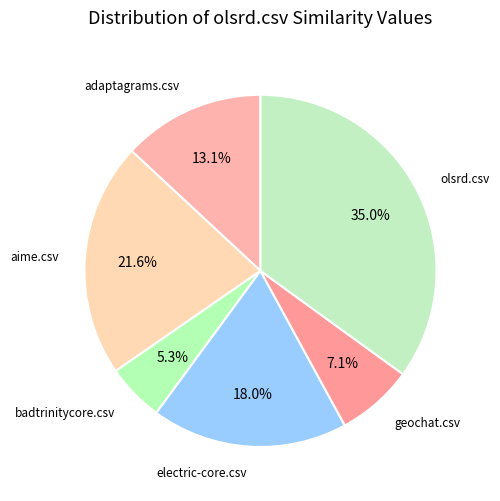

What is the smallest slice in the pie chart?

badtrinitycore.csv